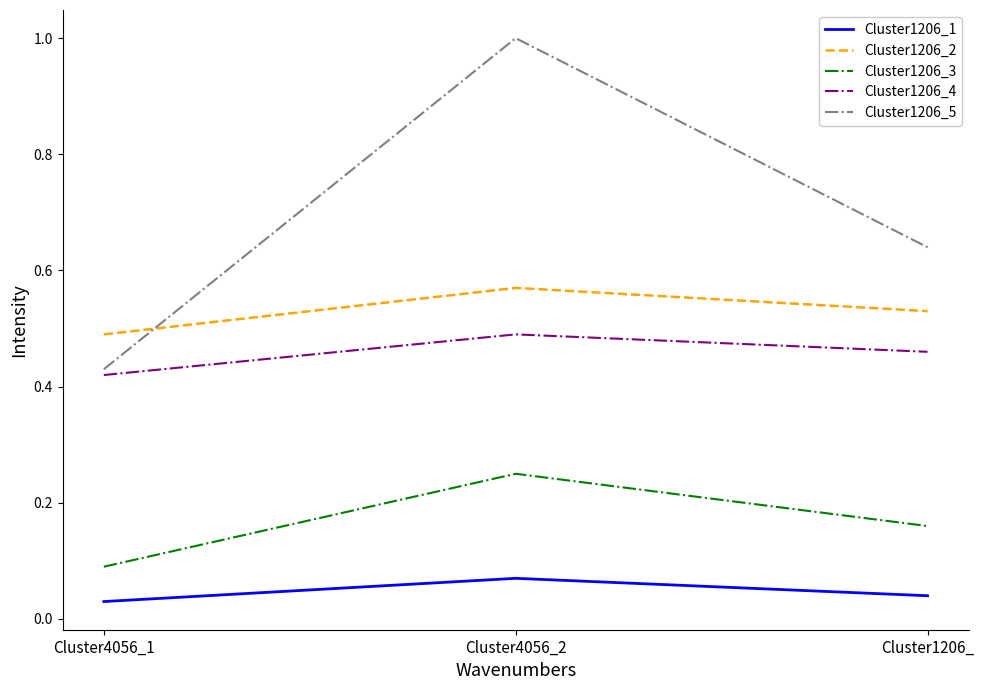

True or false: Cluster1206_4 has a value of 0.6 at Cluster1206_.

False